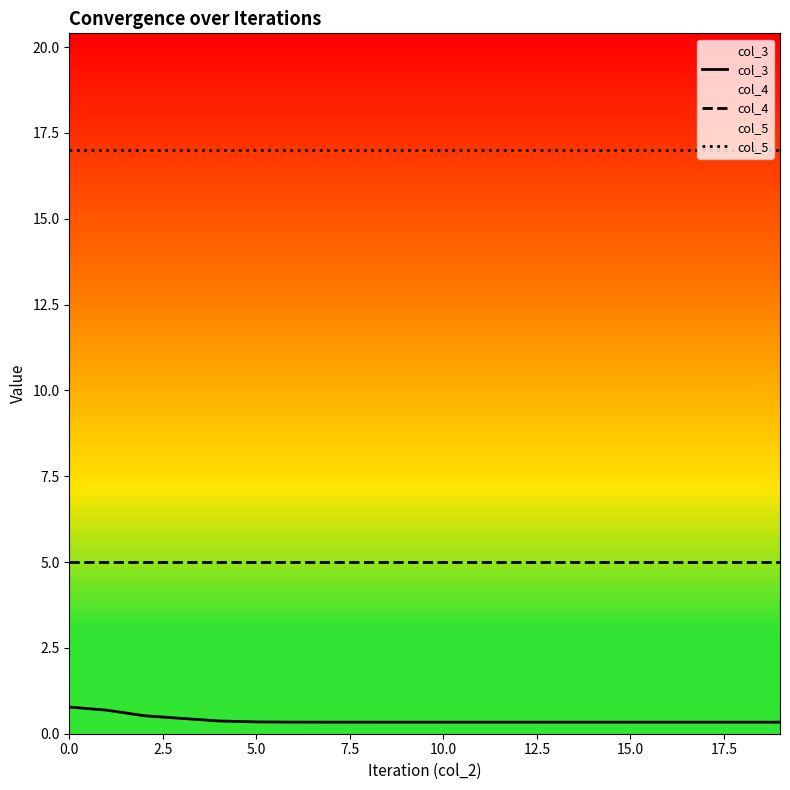

What is the value of the col_3 point at the 1st from the left?

0.8